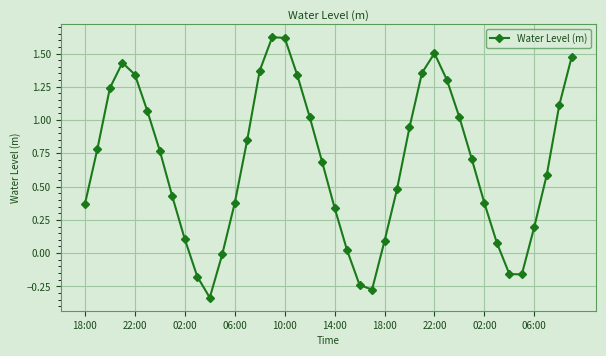

What is the difference between the maximum and minimum values?

2.0